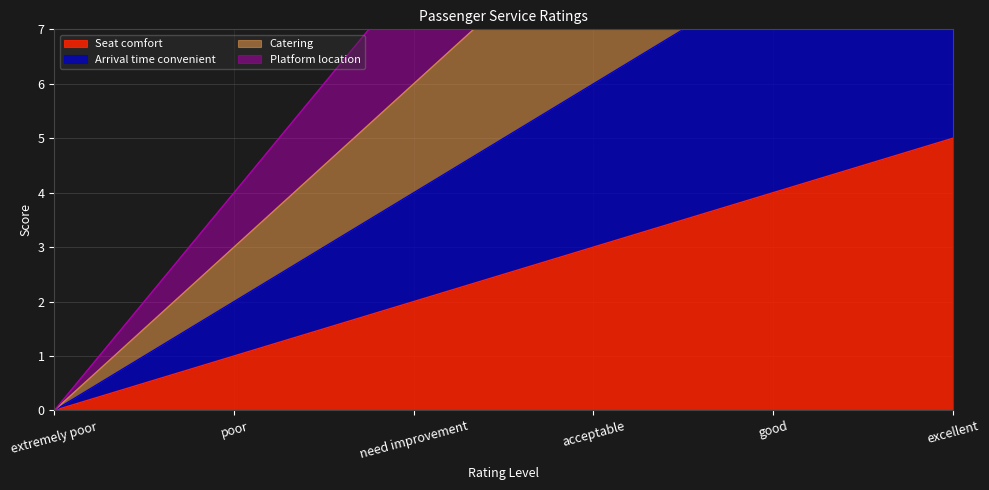

The value of Catering at poor is 2. True or false?

False